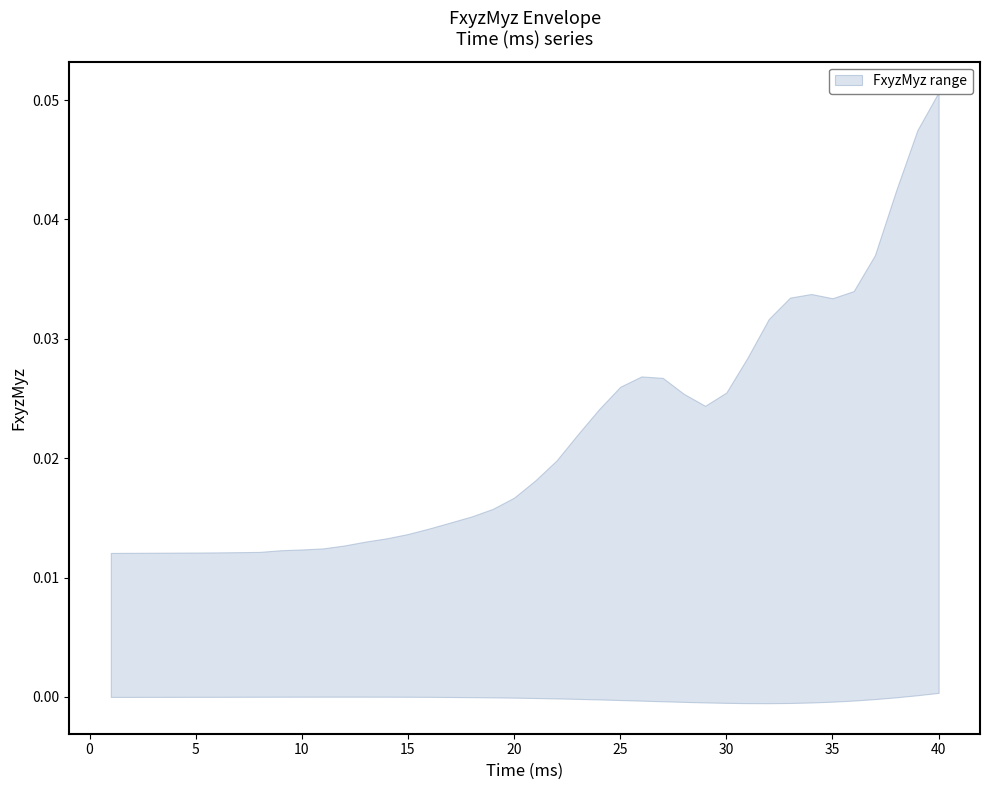

What is the highest value of the upper series?

0.1